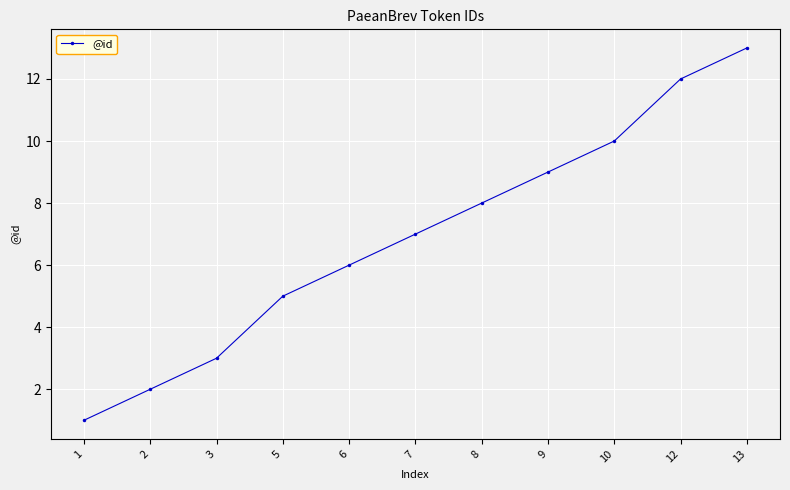

Reading left to right, what are all the values shown in this chart?

1	2	3	5	6	7	8	9	10	12	13